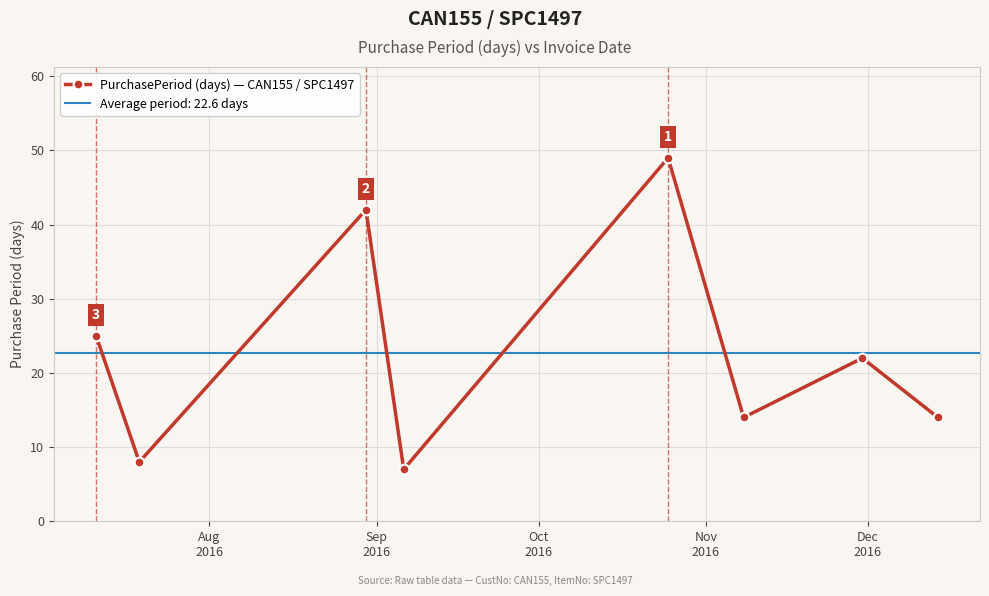

Is this an area chart (filled region under the line)?

No